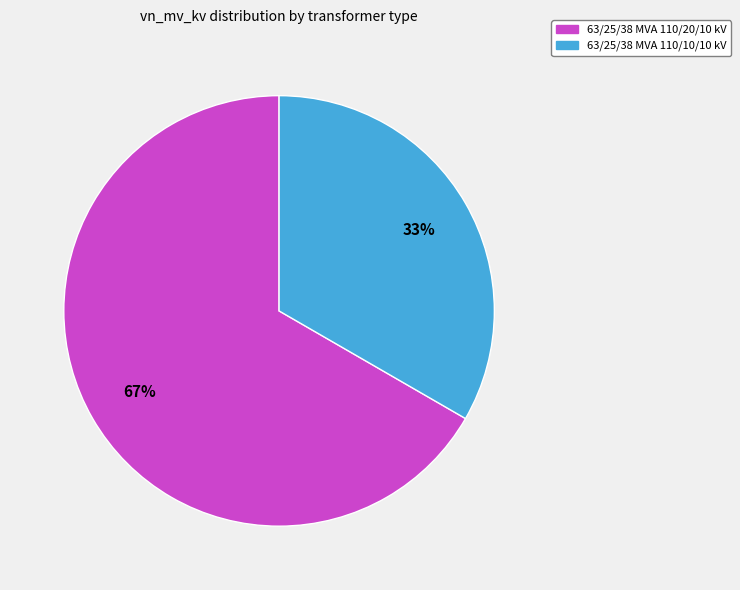

The 63/25/38 MVA 110/10/10 kV slice represents 21% of the pie. True or false?

False